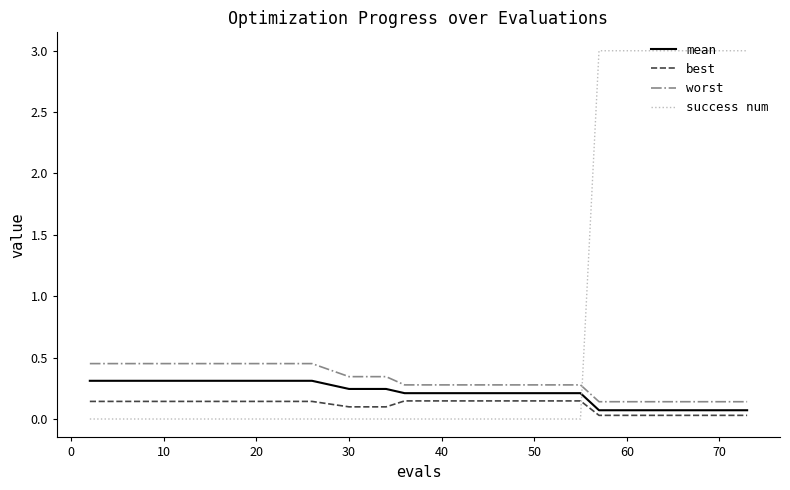

What is the greatest value displayed?

3.0